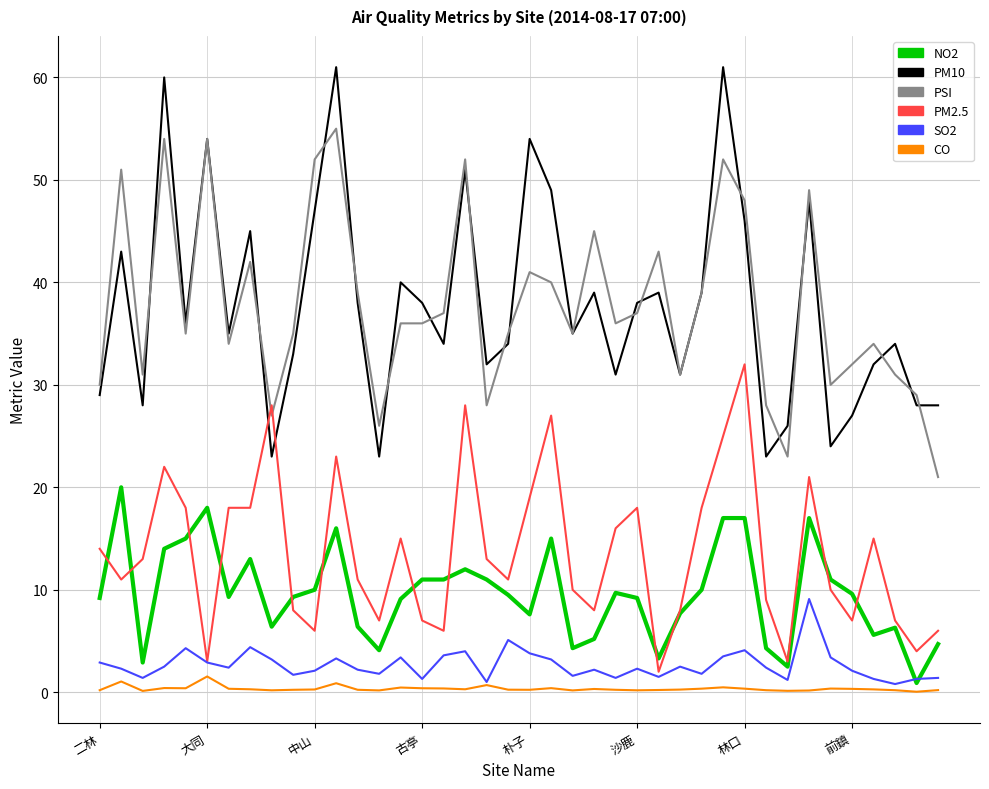

Which series has the widest spread of values?

PM10